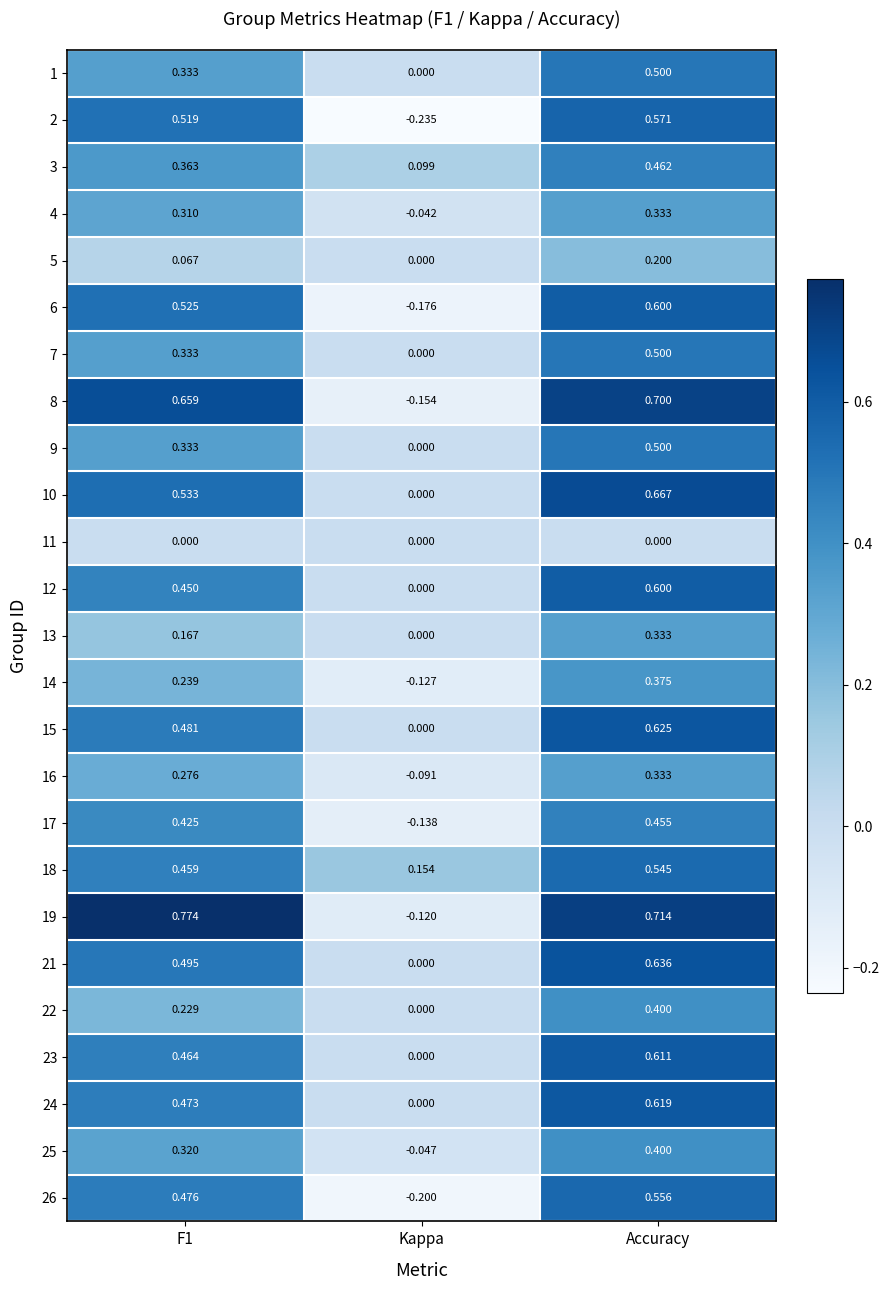

At which category is the sum across all series the highest?

Accuracy